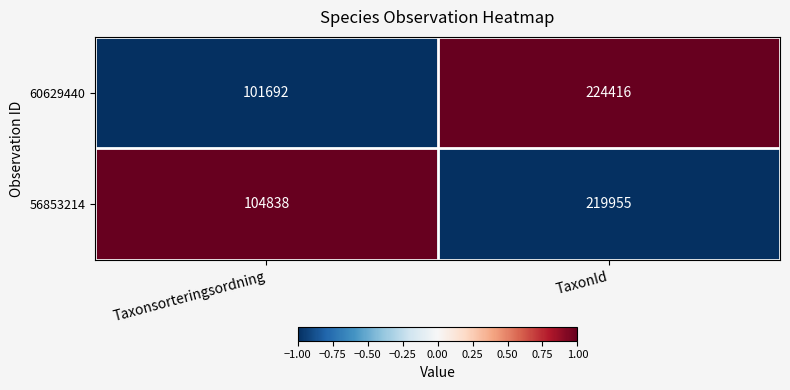

The 56853214 series shows 70363 at Taxonsorteringsordning. True or false?

False